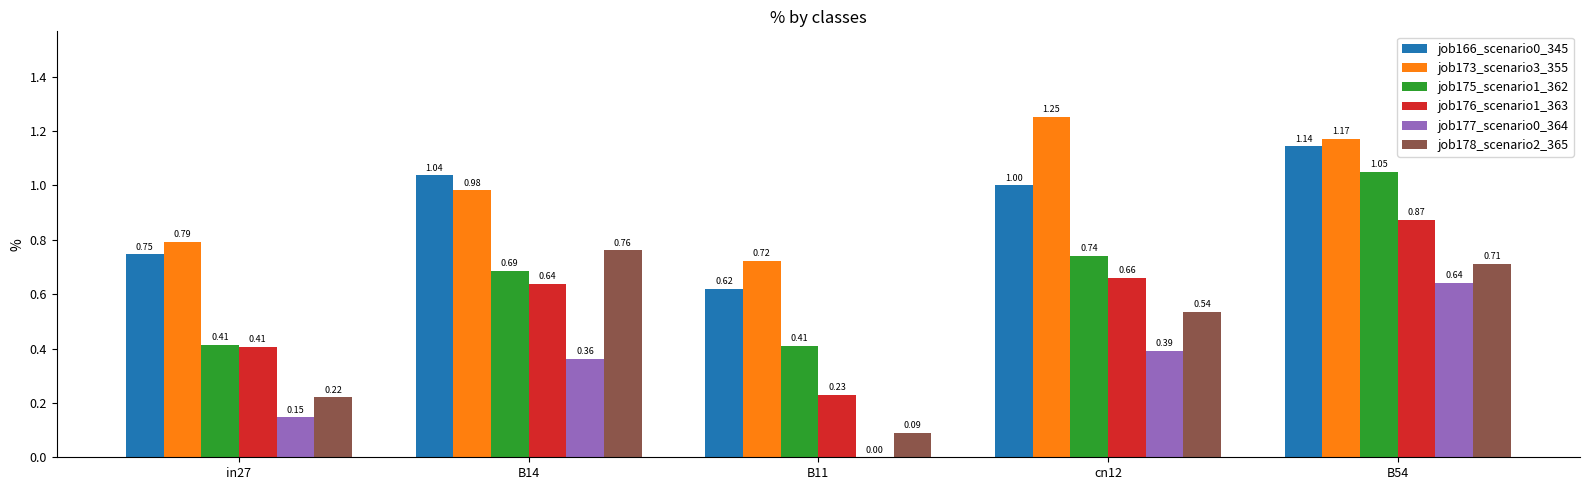

Which category has the highest value across all series?

cn12